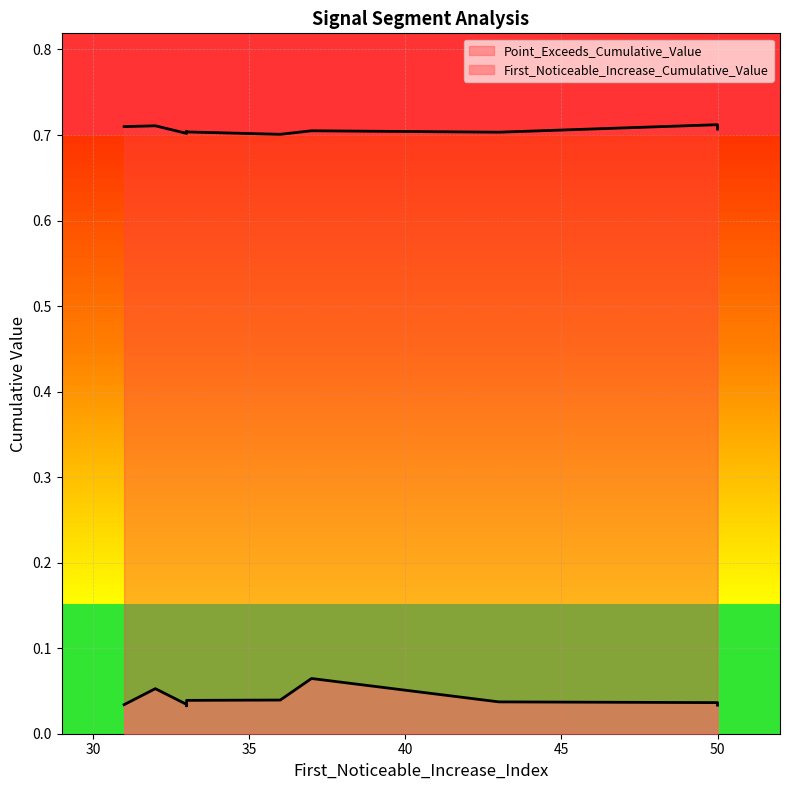

True or false: First_Noticeable_Increase_Cumulative_Value and Point_Exceeds_Cumulative_Value intersect in this chart.

False